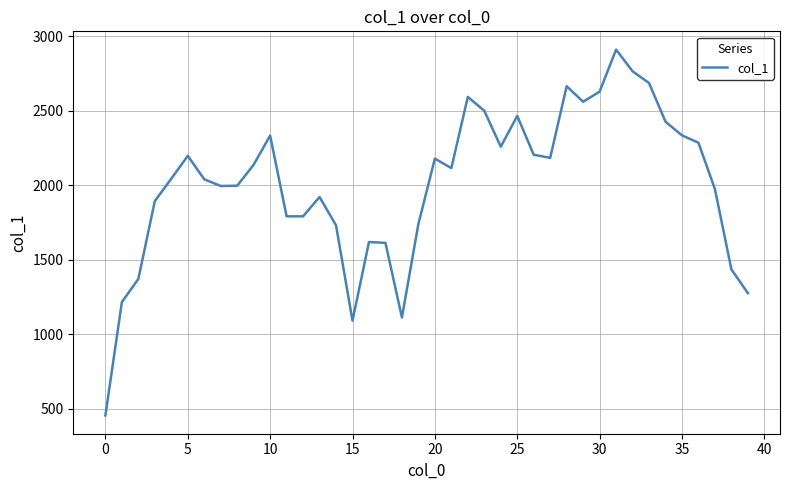

What is the minimum value shown in the chart?

455.0